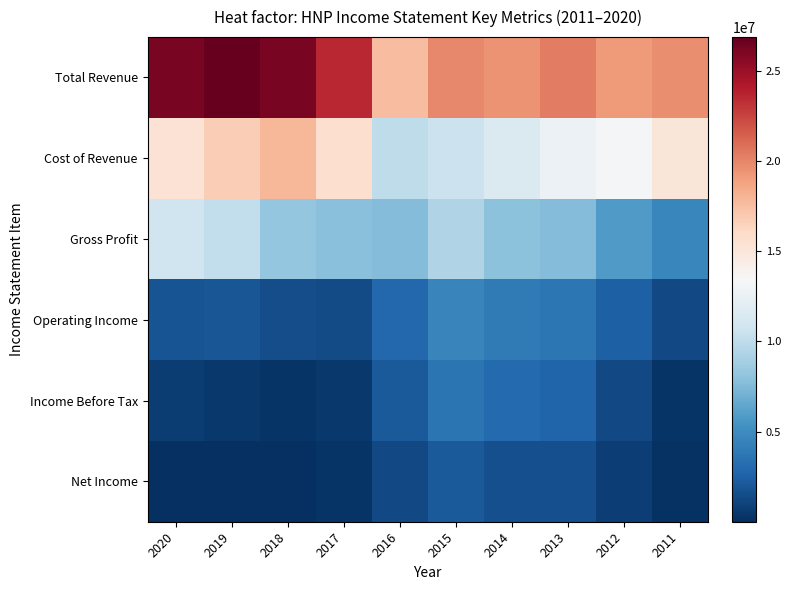

What is the difference between the highest and lowest values at 2016?

16243100